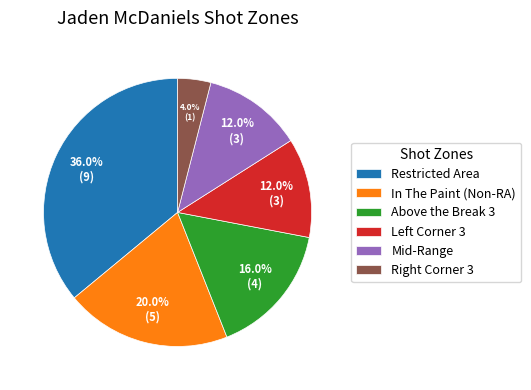

To the nearest percent, what is the average slice percentage?

17%